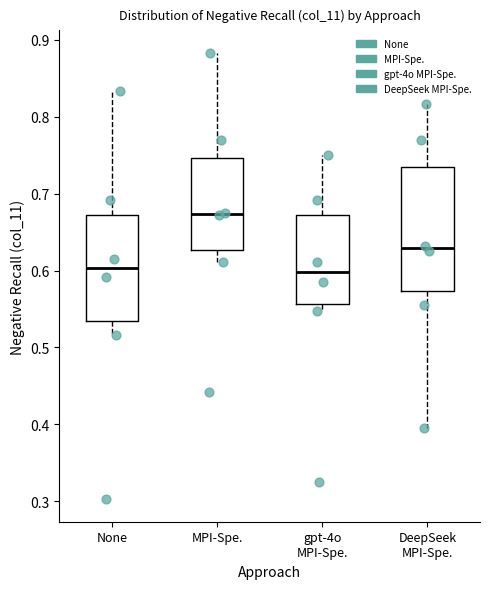

Reading left to right, read every box against the y-axis: the position of its median line, the range the box covers, and the ends of its whiskers. The values are not printed on the chart, so give them approximately, as read against the axis.

None: median 0.60, box 0.53 to 0.67, whiskers 0.52 to 0.83
MPI-Spe.: median 0.67, box 0.63 to 0.75, whiskers 0.61 to 0.88
gpt-4o MPI-Spe.: median 0.60, box 0.56 to 0.67, whiskers 0.55 to 0.75
DeepSeek MPI-Spe.: median 0.63, box 0.57 to 0.74, whiskers 0.40 to 0.82